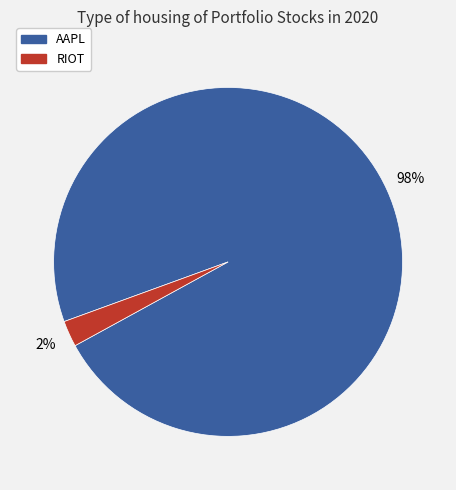

Is there any slice that represents more than half of the pie?

Yes